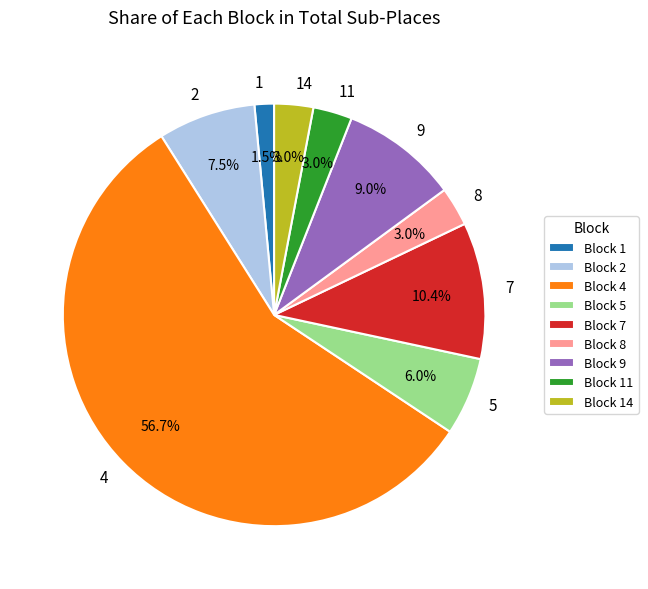

What percentage is the 8 slice, to the nearest percent?

3%